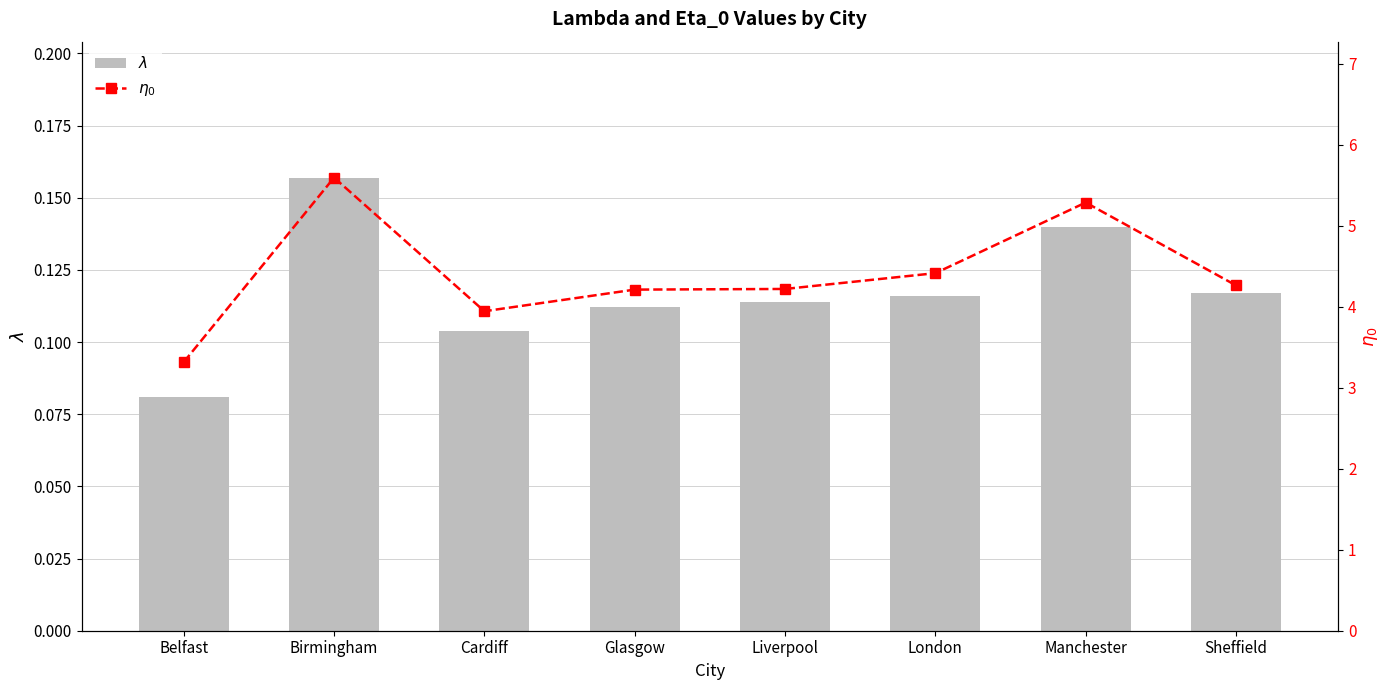

Which series has the largest range (max minus min)?

$\eta_0$